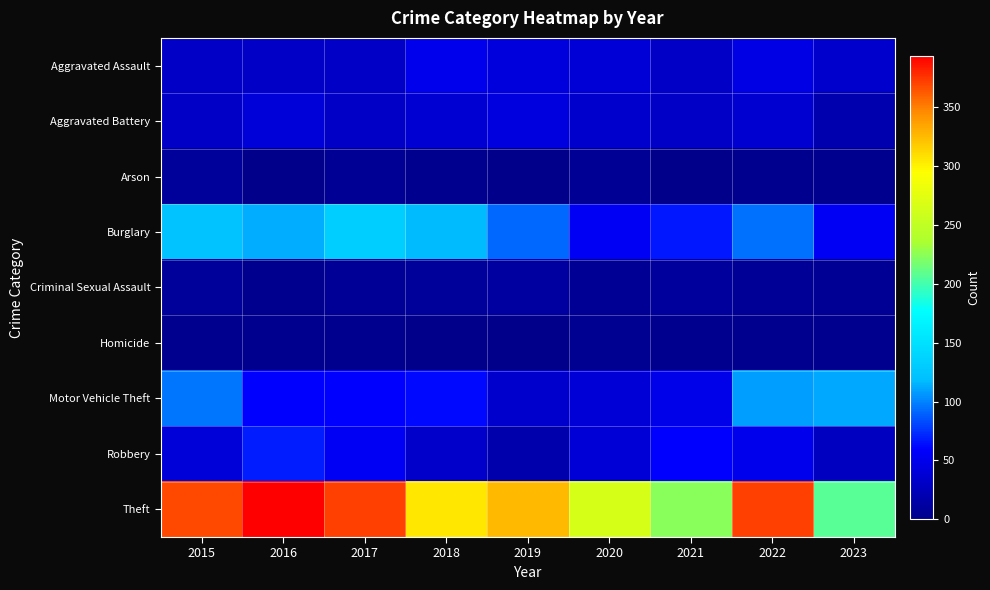

Which series has the largest total across all categories?

Theft